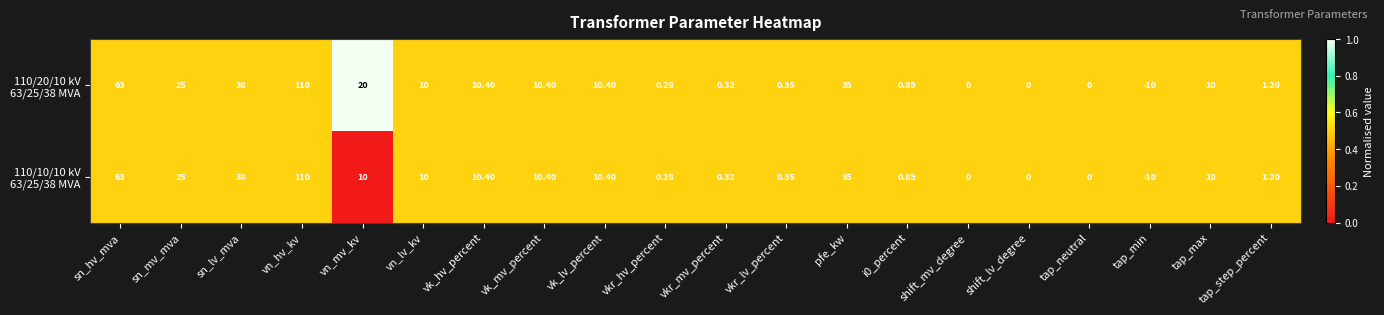

At which category does the chart reach its minimum across all series?

tap_min